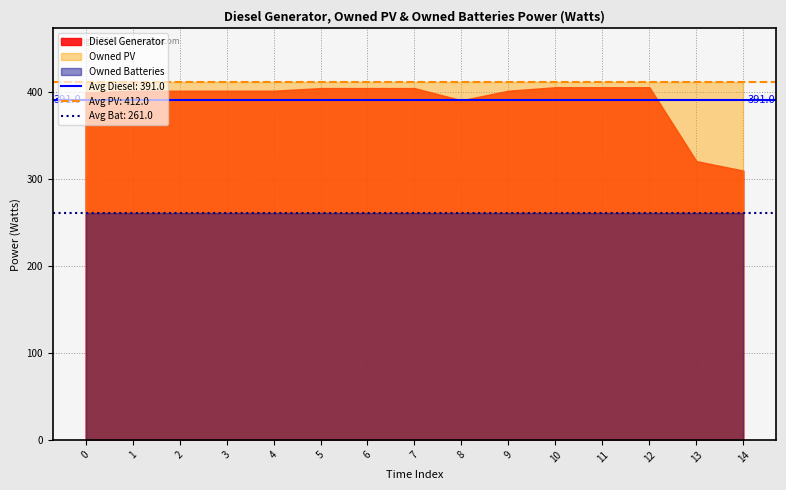

Between 2 and 3, which is larger?

2